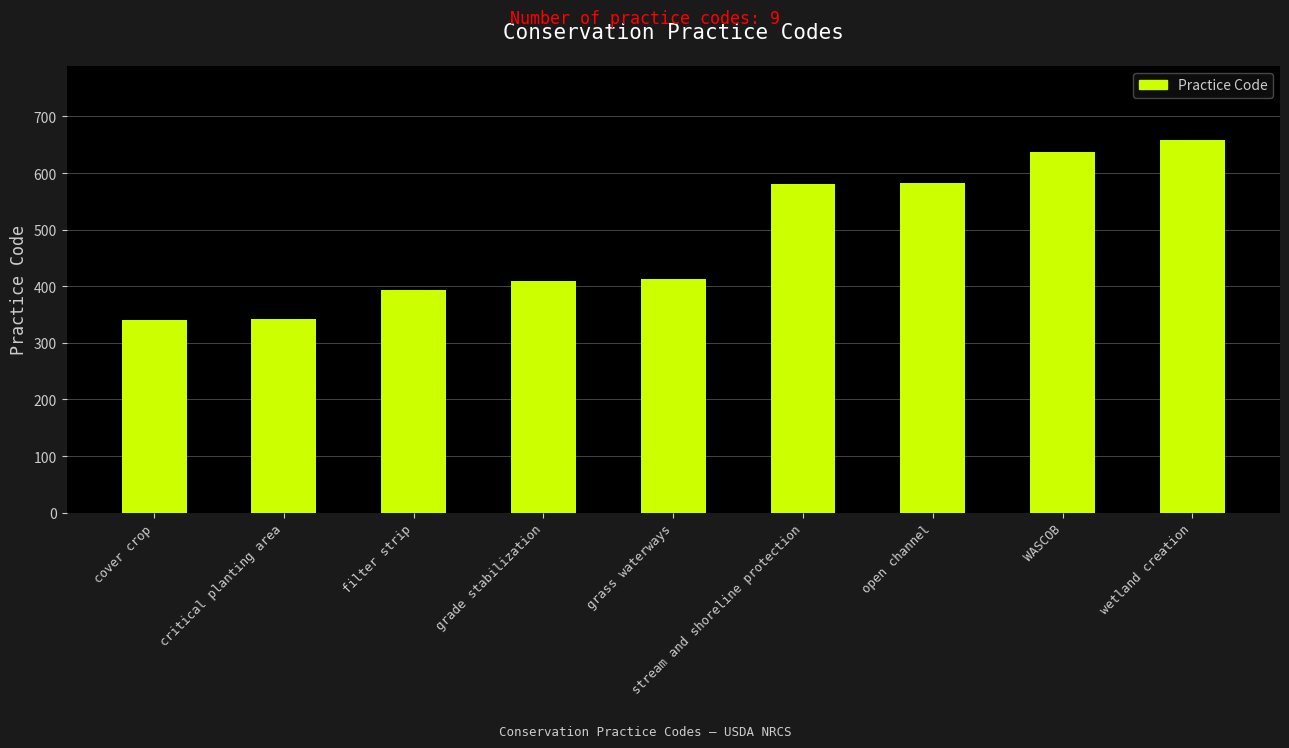

Is it true that the value at critical planting area is 231?

False